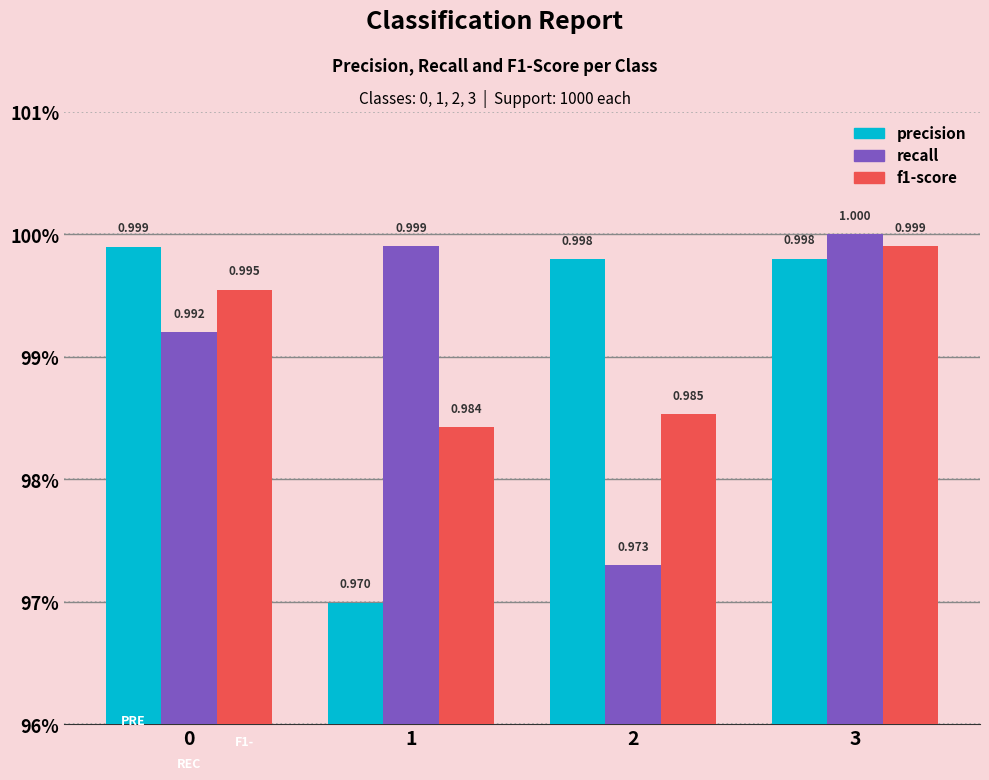

What is the approximate value of f1-score at 3?

1.0